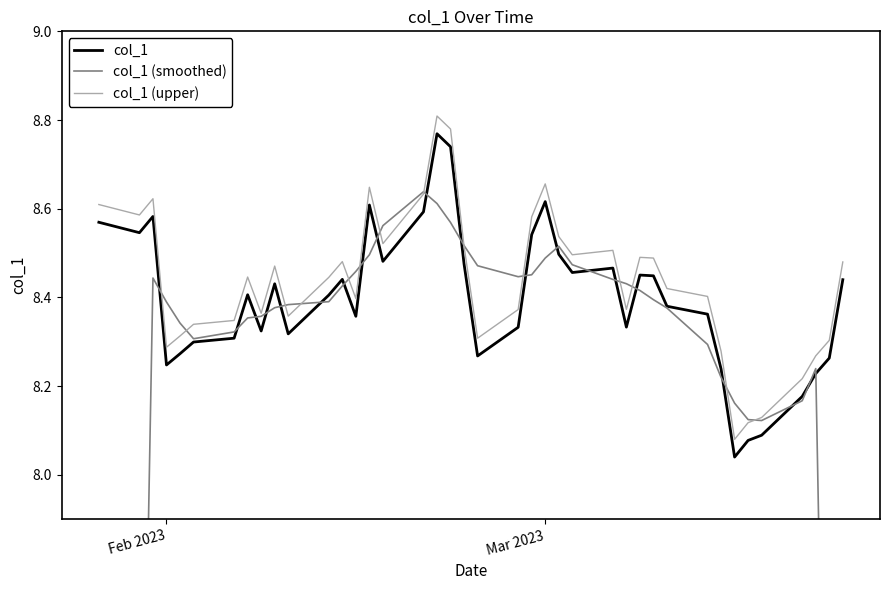

True or false: col_1 (upper) and col_1 cross at least once.

False